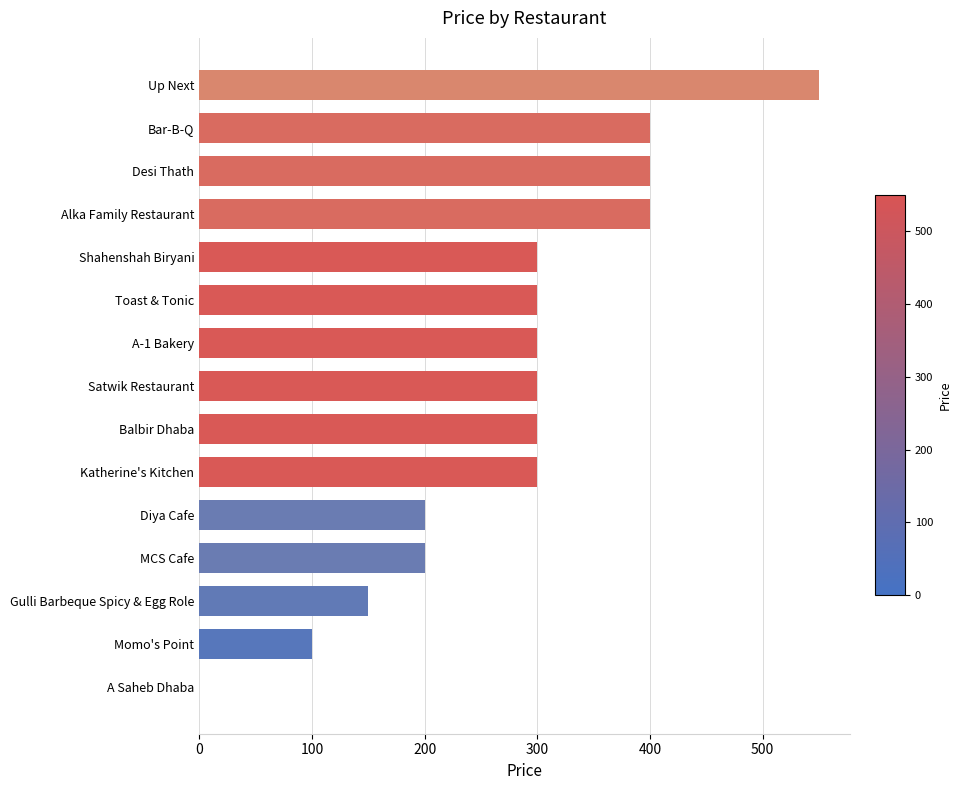

The chart shows a value of 424 at Toast & Tonic. True or false?

False